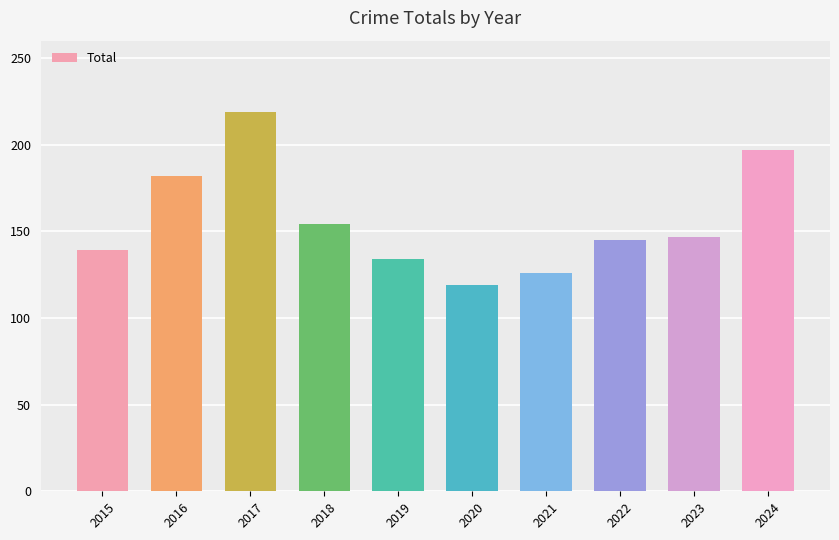

What is the smallest value displayed?

119